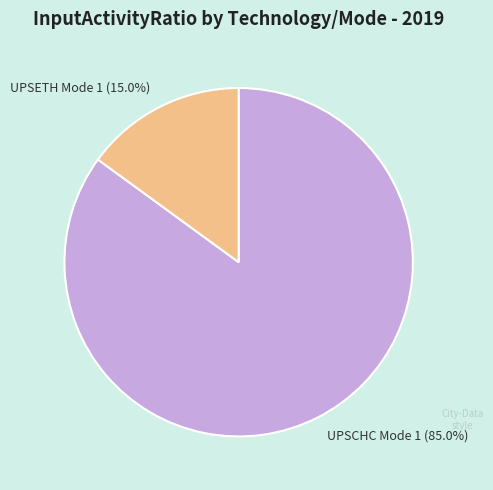

Rank the categories by value from highest to lowest.

UPSCHC Mode 1, UPSETH Mode 1